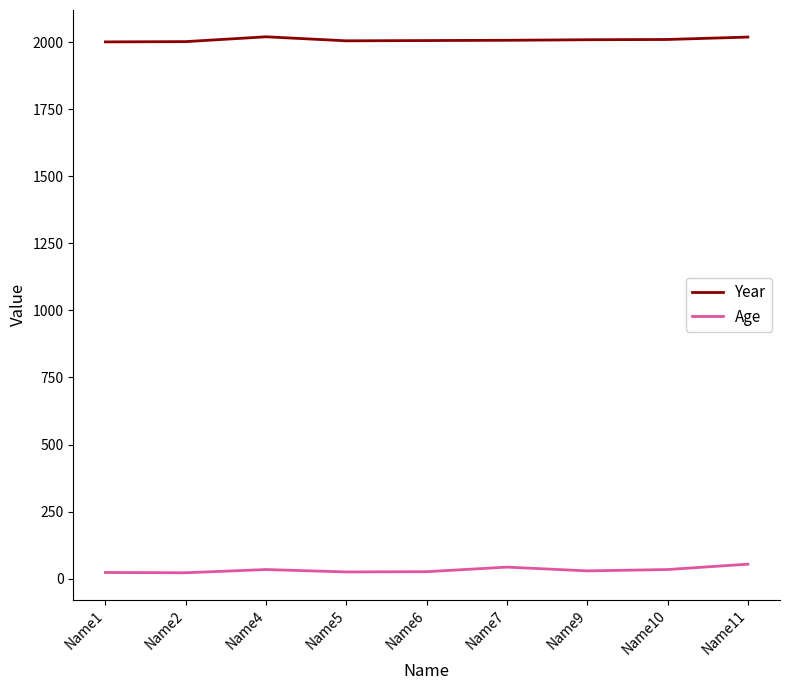

What is the total value across all series at Name7?

2050